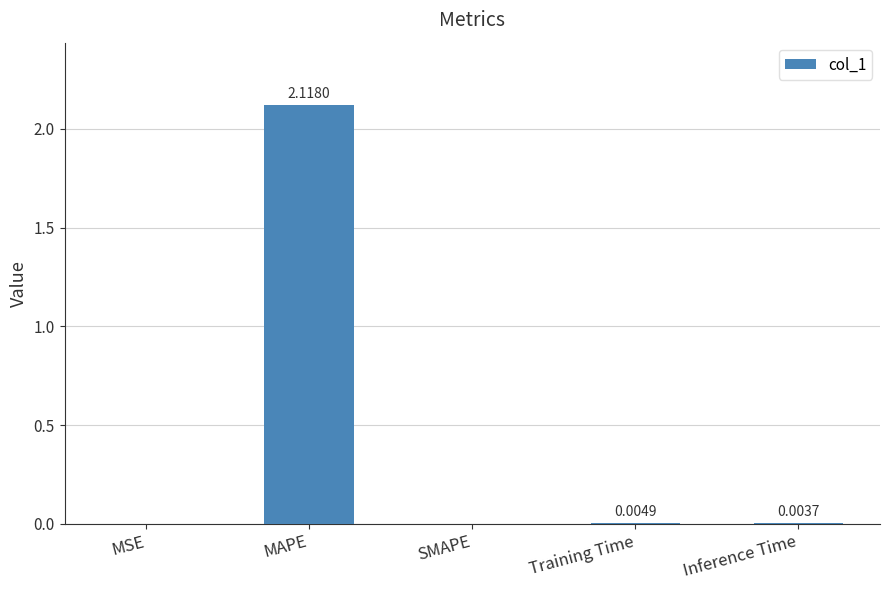

Which has a higher value, MAPE or SMAPE?

MAPE